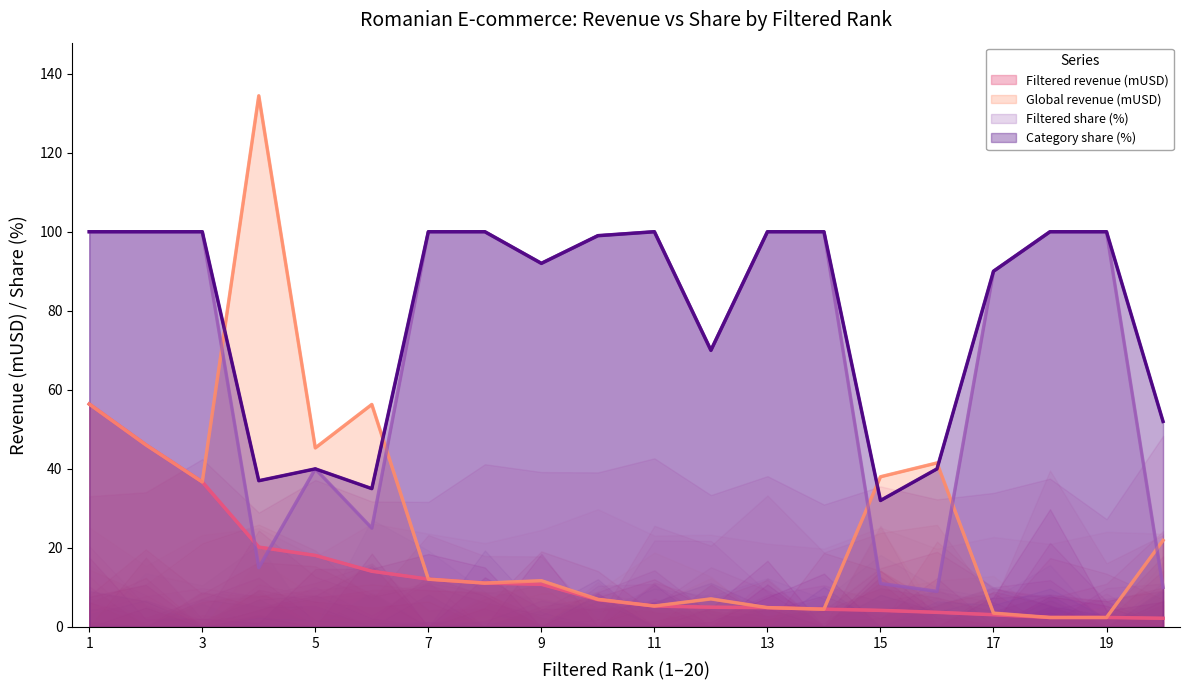

Which series changed the most between altex.ro and makeup.ro?

Global revenue (mUSD)